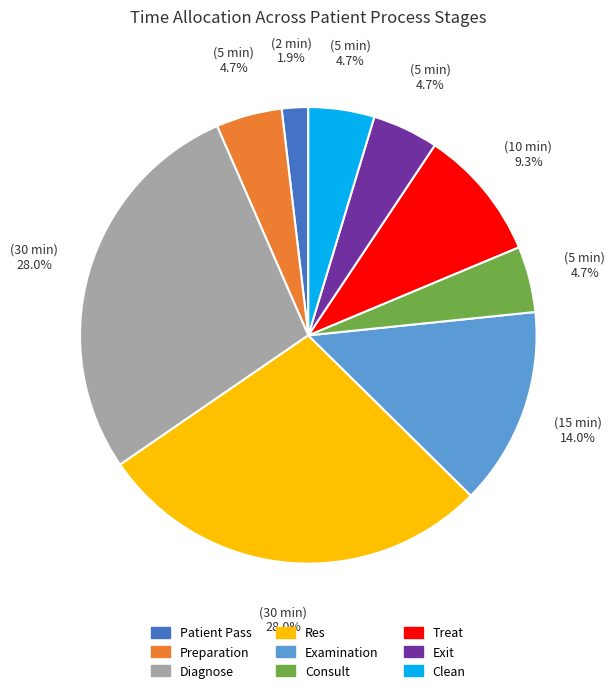

Which slice is the smallest?

Patient Pass